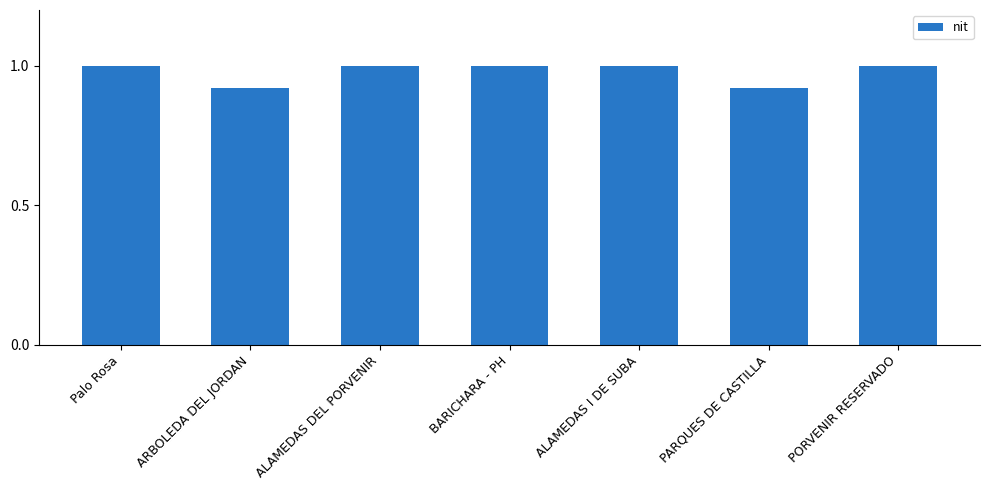

Is it true that the value at ALAMEDAS DEL PORVENIR is 1.6?

False